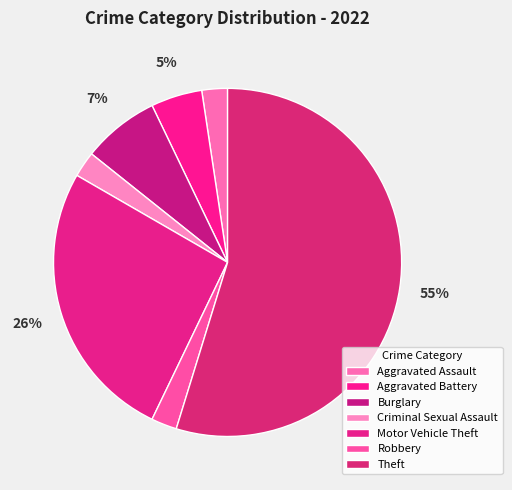

What percentage is NOT represented by Theft?

45.2%